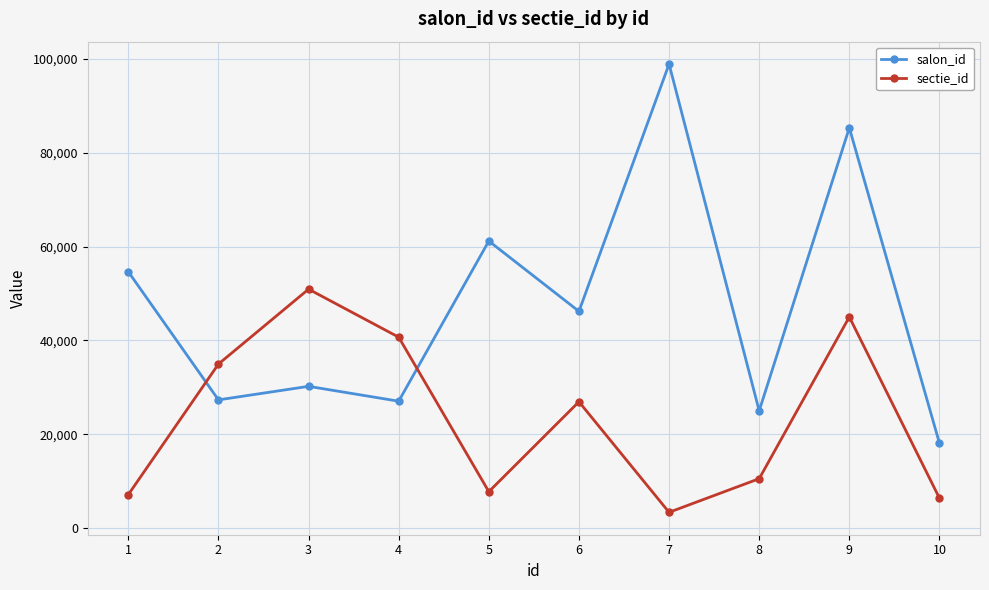

How many interior local valleys does the sectie_id series have?

2